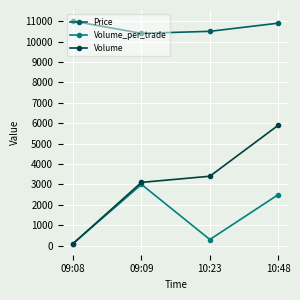

Where is the first local minimum for Price?

09:09